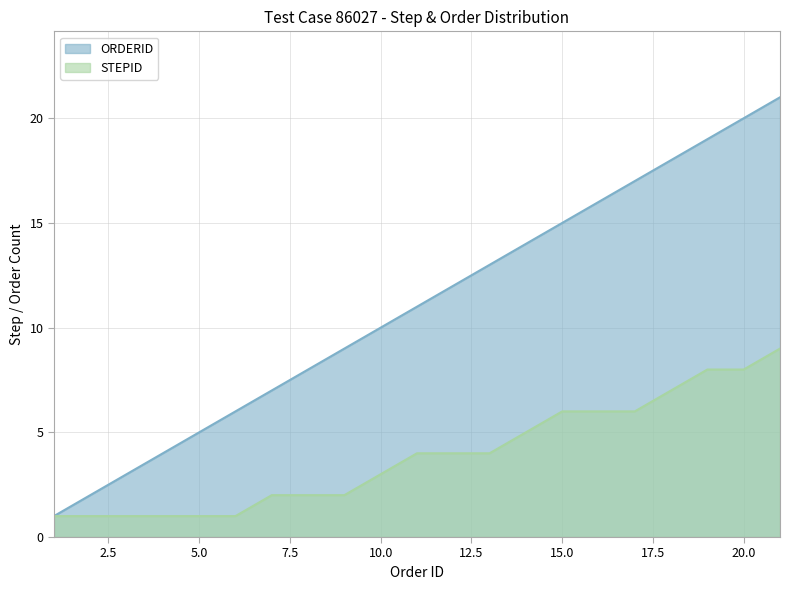

Which series has the widest spread of values?

ORDERID